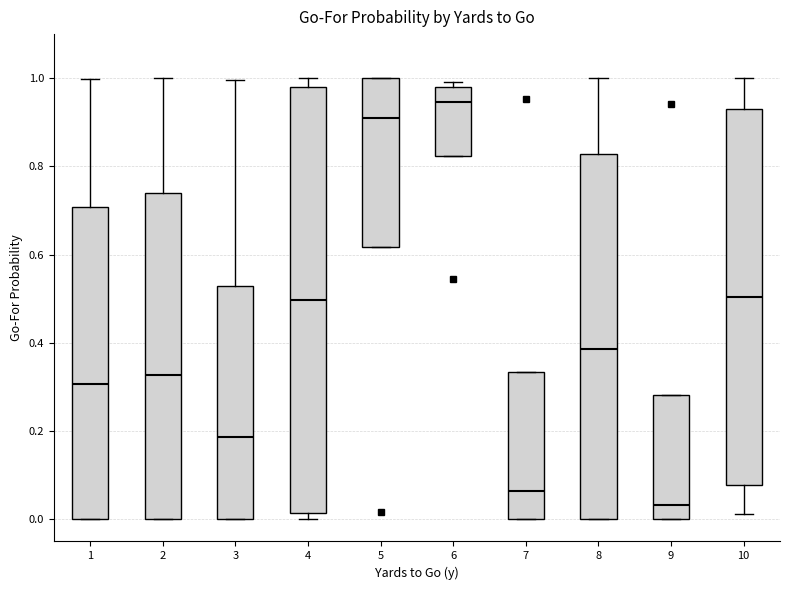

Comparing the boxes themselves (not the whiskers), which one is the tallest?

4